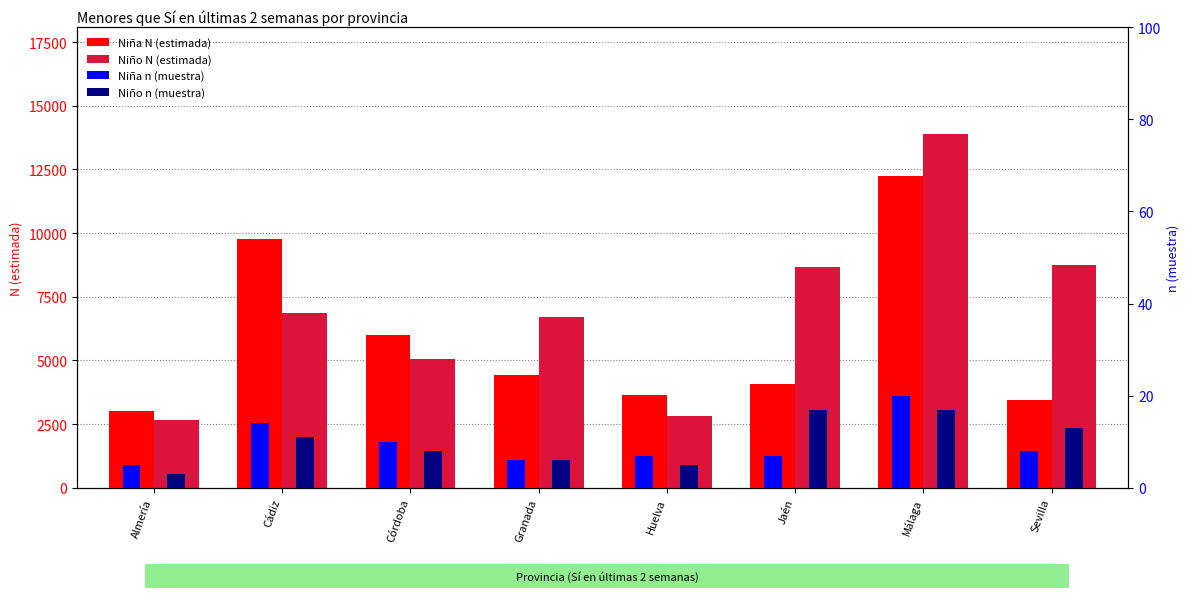

What is the difference between the second highest and minimum values in the Niña N (estimada) series?

6727